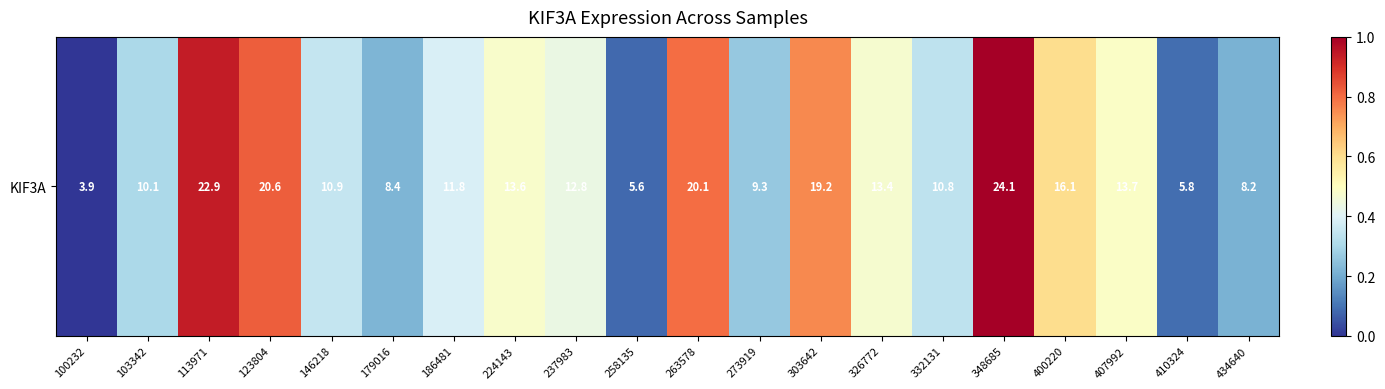

What is the change in value from 103342 to 113971?

+0.6